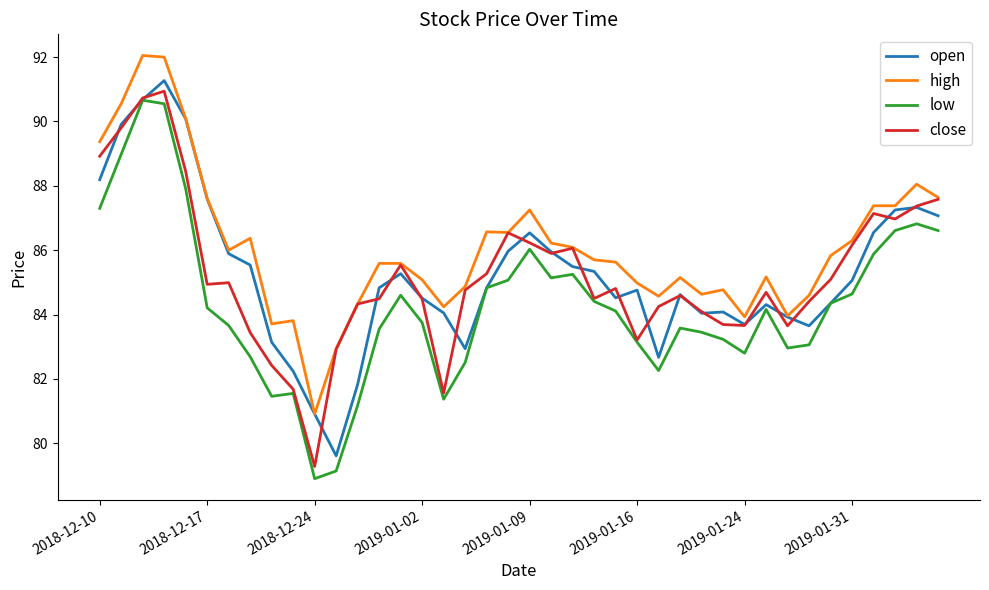

True or false: low and high intersect in this chart.

False